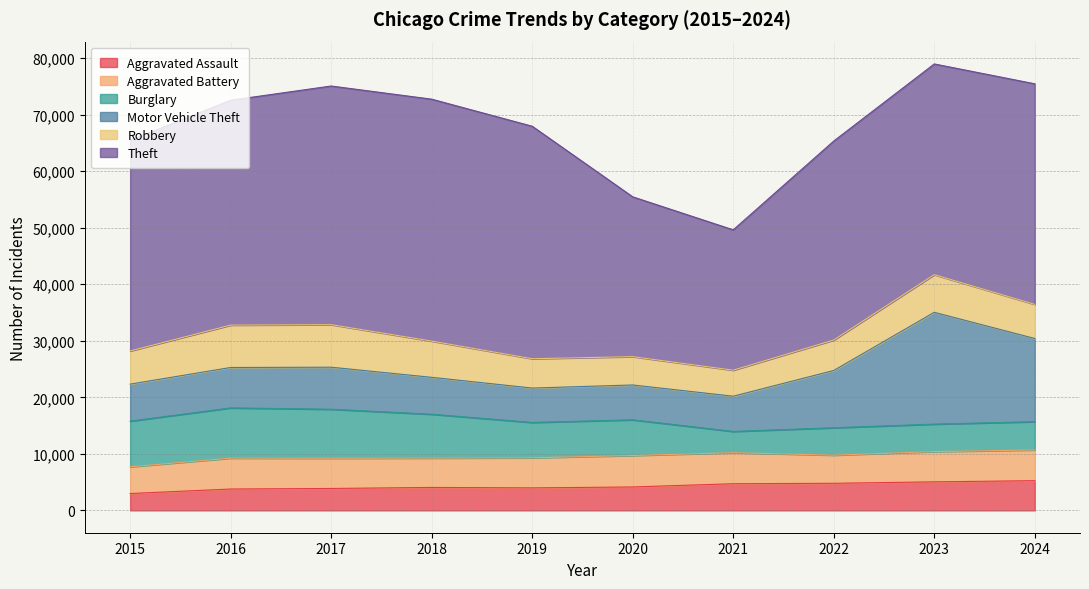

At how many categories does at least one series exceed 32542?

8